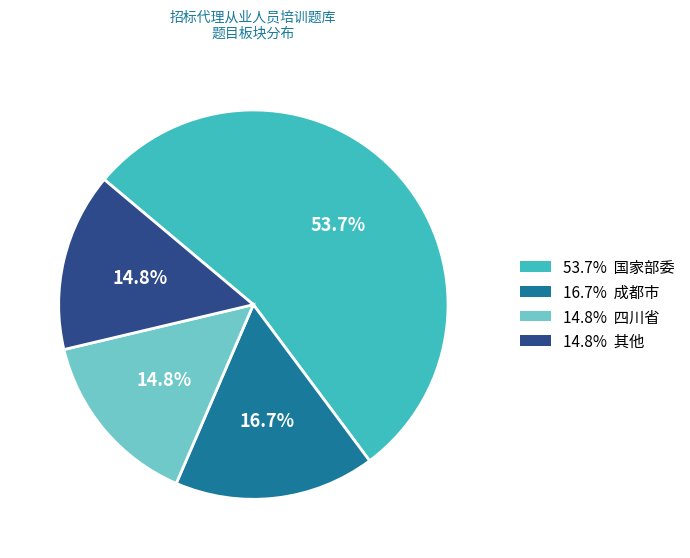

Does any single category account for the majority?

Yes